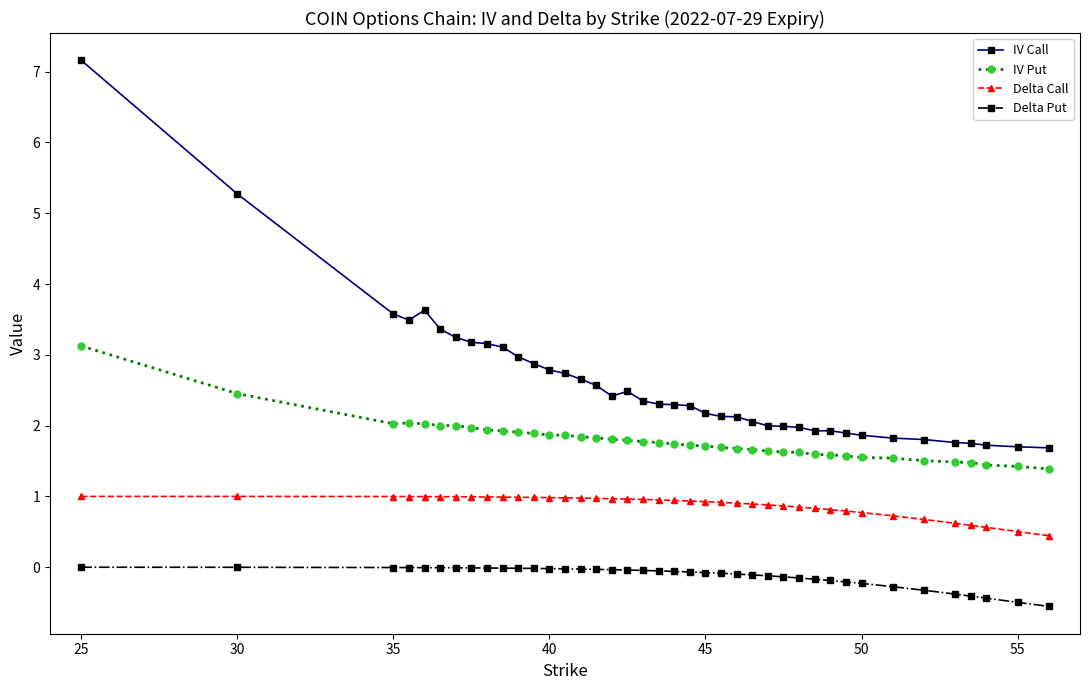

List the series in order of their overall mean, lowest first.

Delta Put, Delta Call, IV Put, IV Call